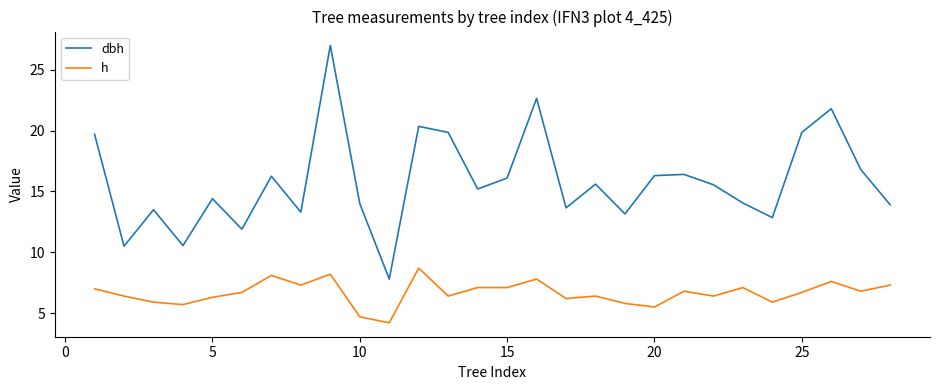

True or false: dbh has more than 2 points higher than both neighbors.

True